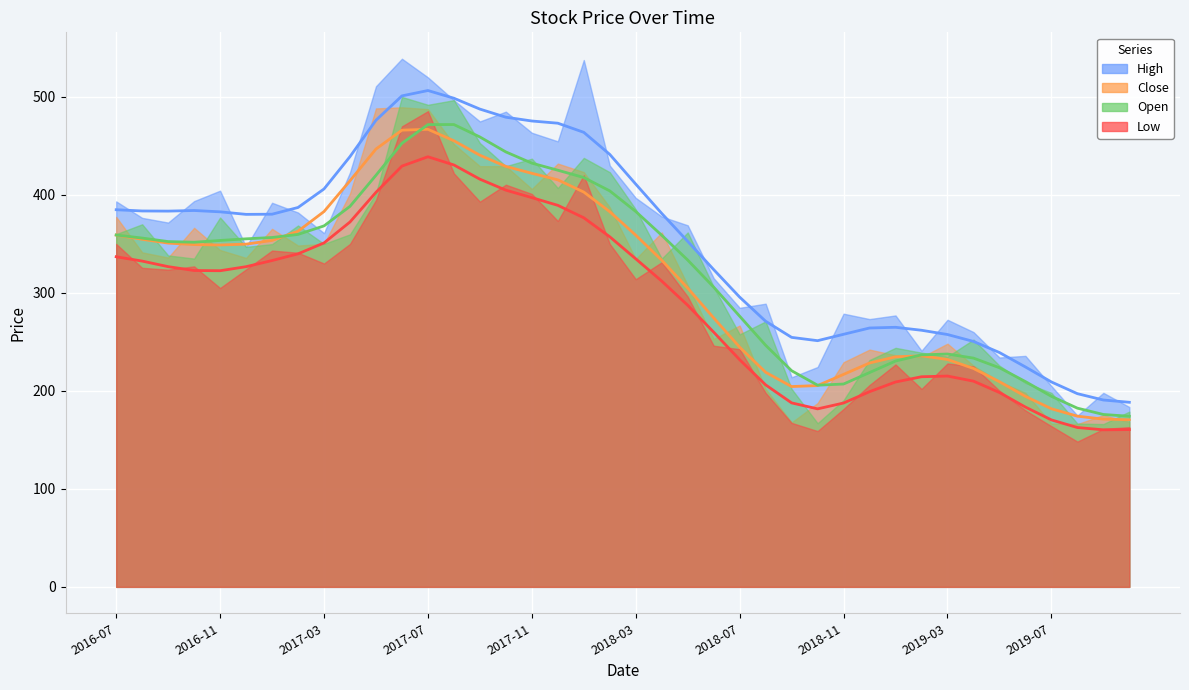

At which category does Close reach its first local peak?

2017-07